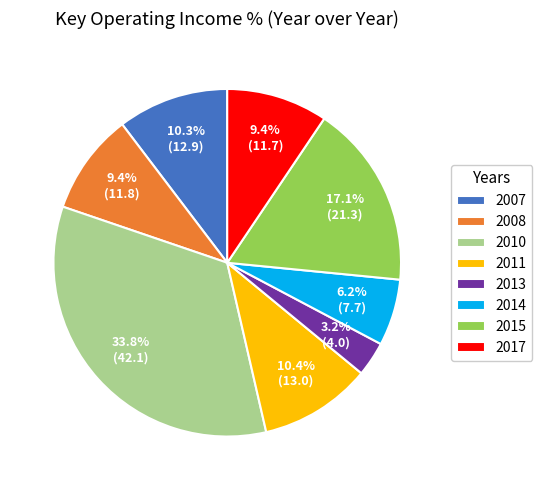

What is the ratio of the value at 2017 to the value at 2014?

1.5